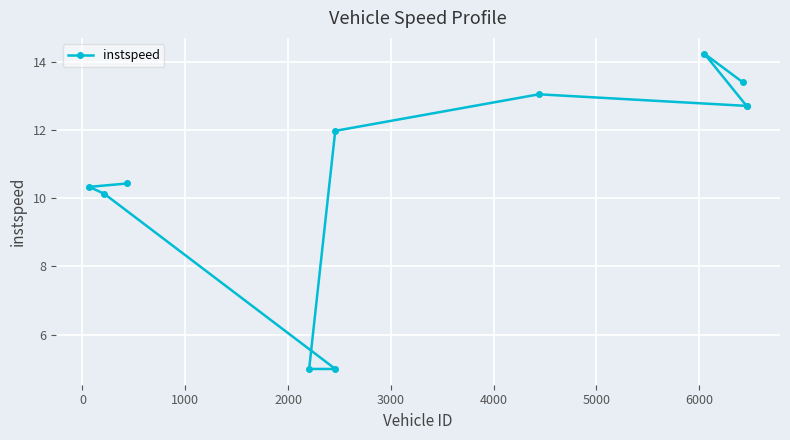

What is the average value?

10.8